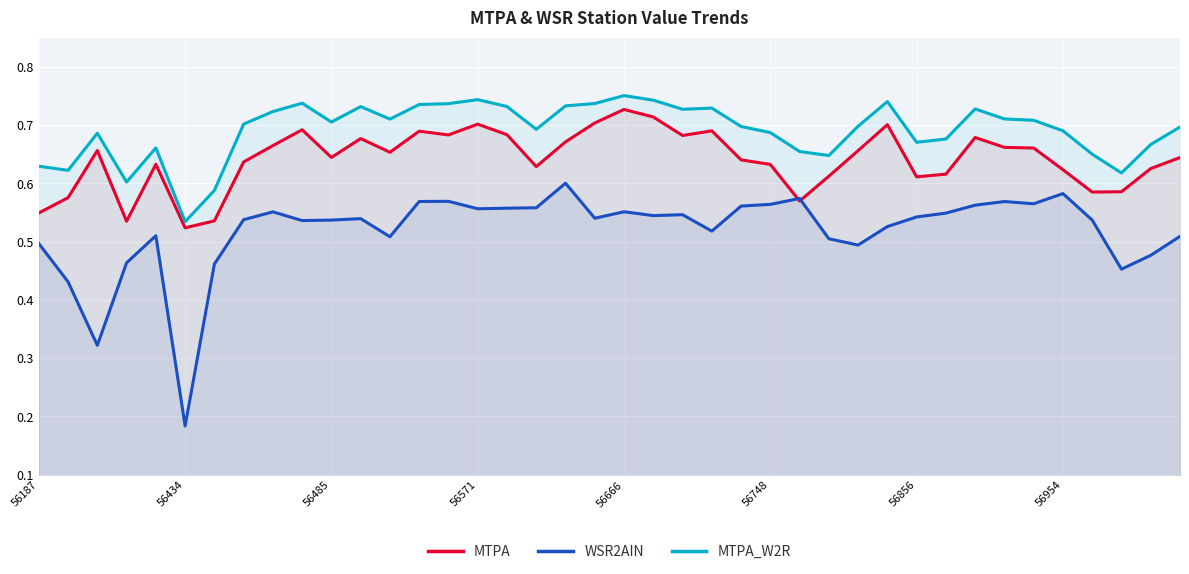

How many lines are shown in the chart?

3